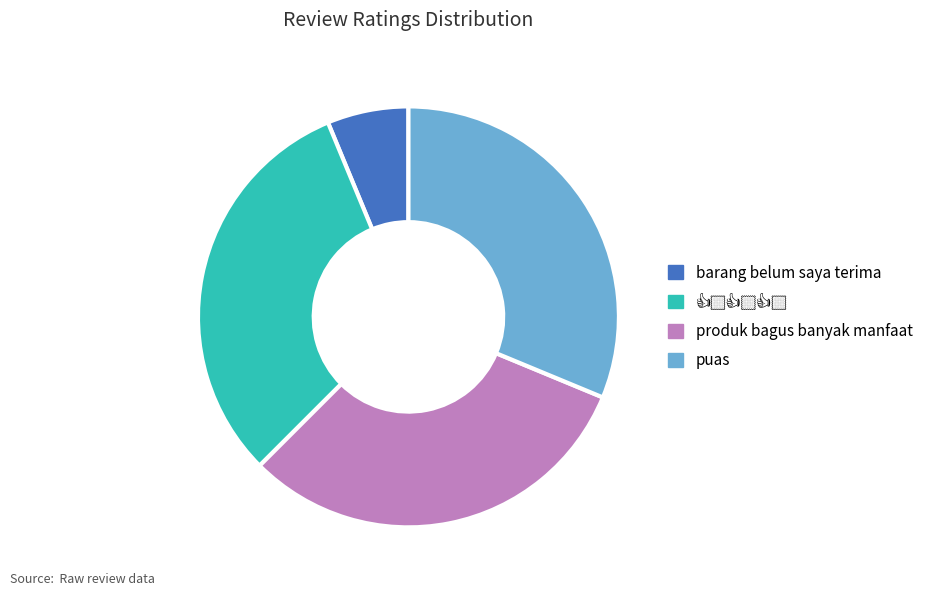

What is the smallest slice in the pie chart?

barang belum saya terima